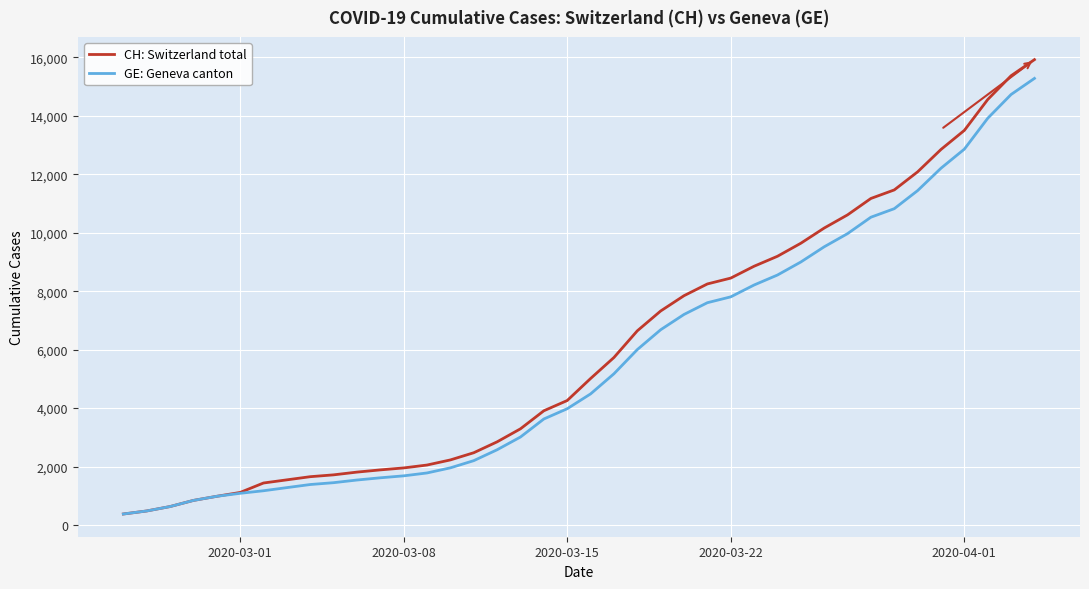

What is the maximum value shown in the chart?

15926